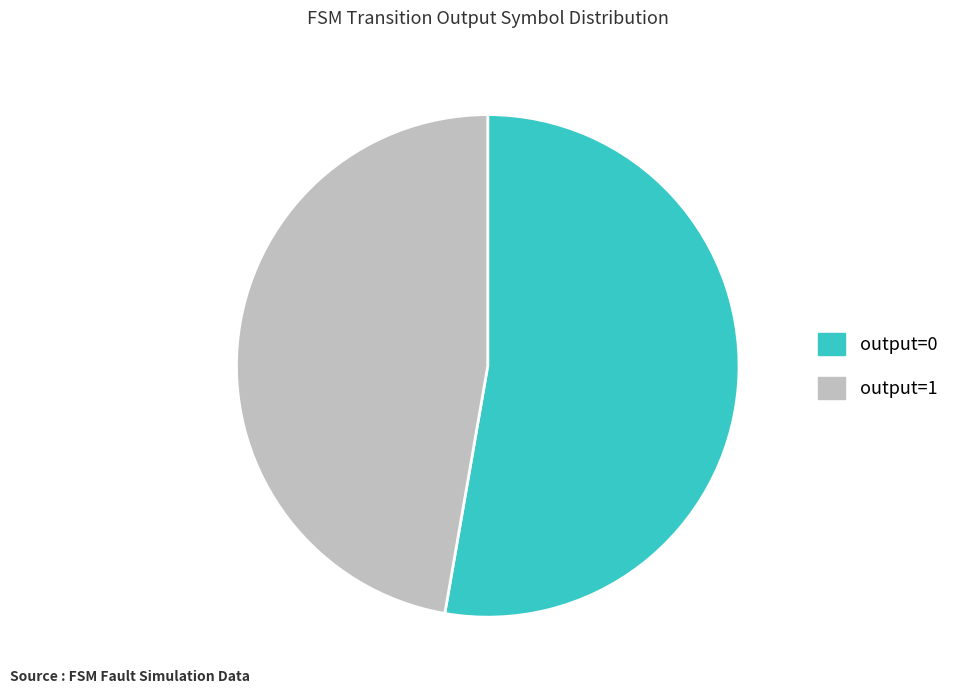

Is there a majority slice in this chart?

Yes